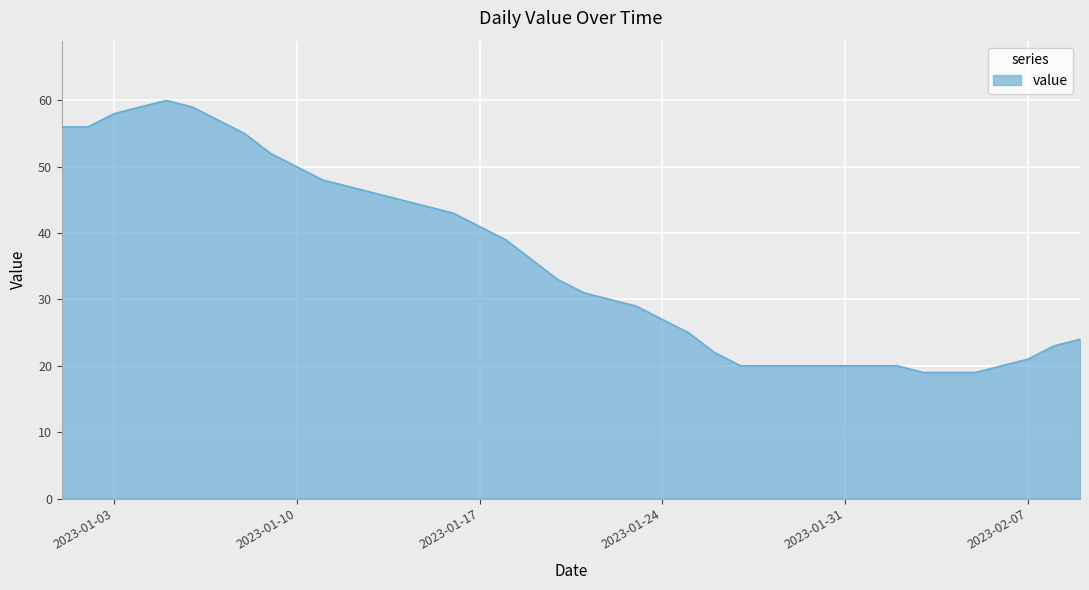

What is the difference between the maximum and minimum values?

41